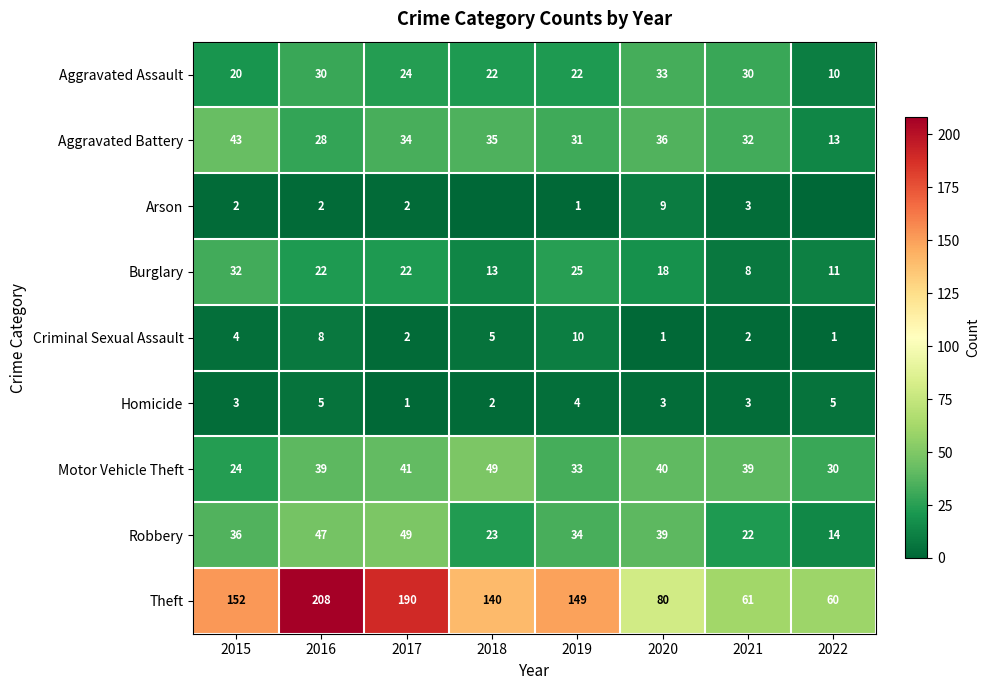

Which series changed the most between 2016 and 2020?

Theft